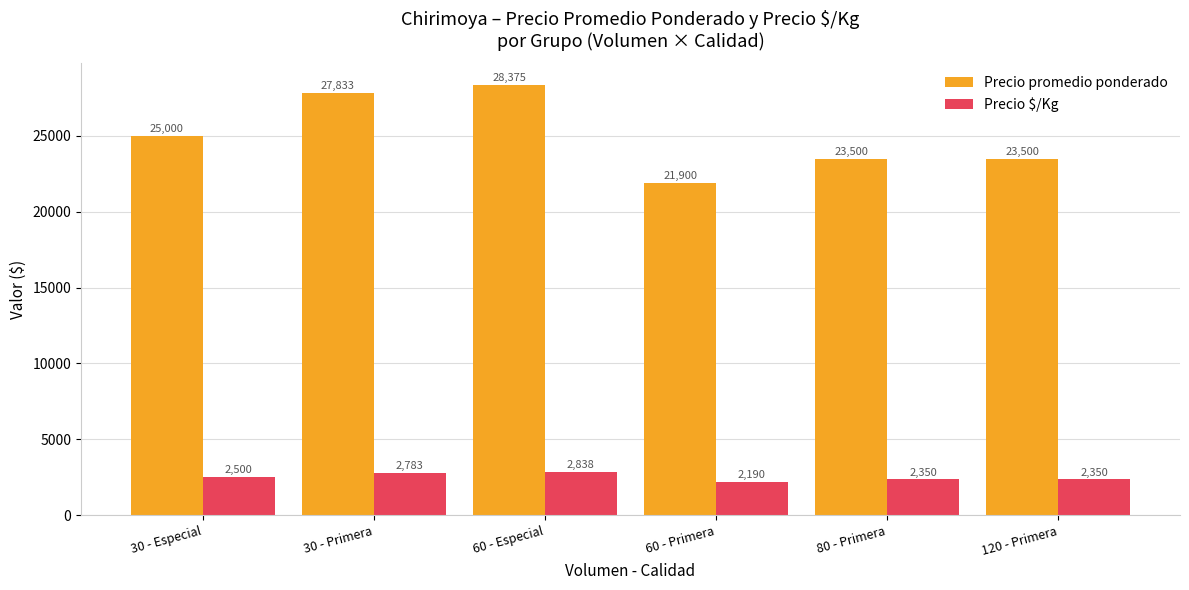

At which label does Precio $/Kg reach its minimum?

60 - Primera